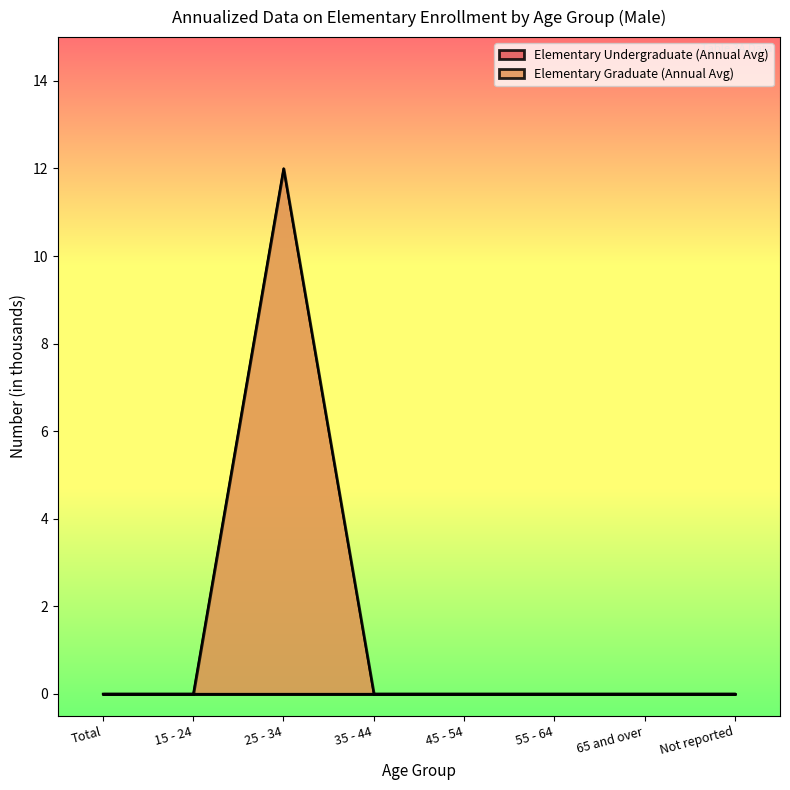

What is the value of the 3rd point from the left?

12